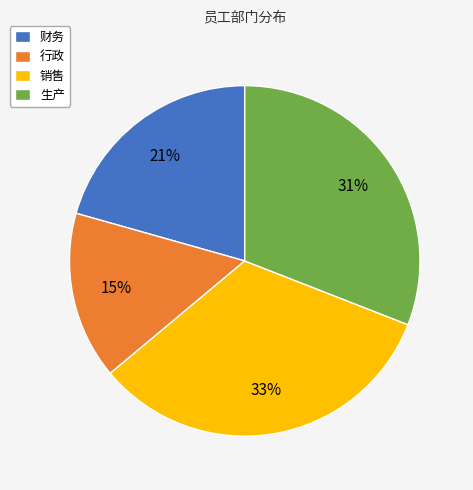

Rank the categories by value from lowest to highest.

行政, 财务, 生产, 销售